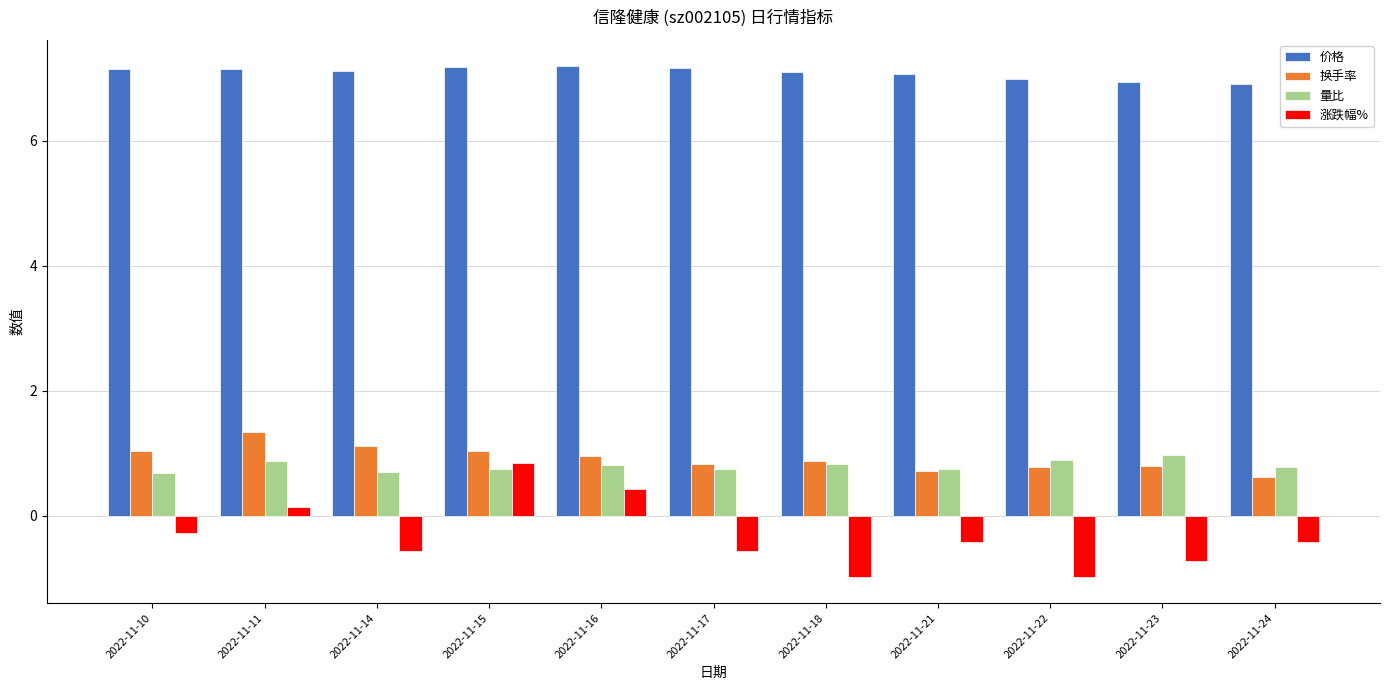

What is the difference between the highest and lowest values at 2022-11-14?

7.7